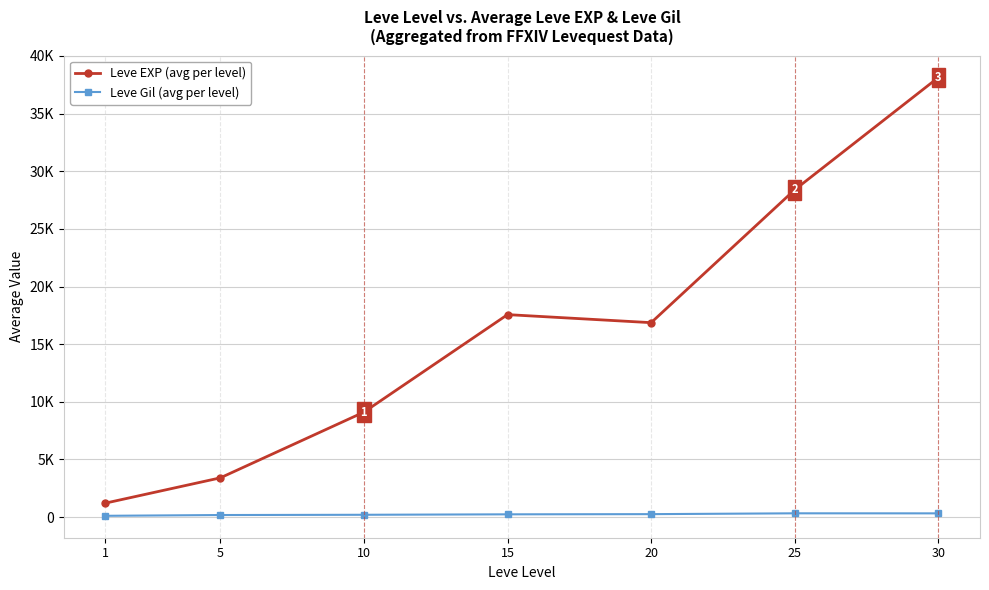

List the labels in order of Leve EXP (avg per level) value, smallest first.

1, 5, 10, 20, 15, 25, 30